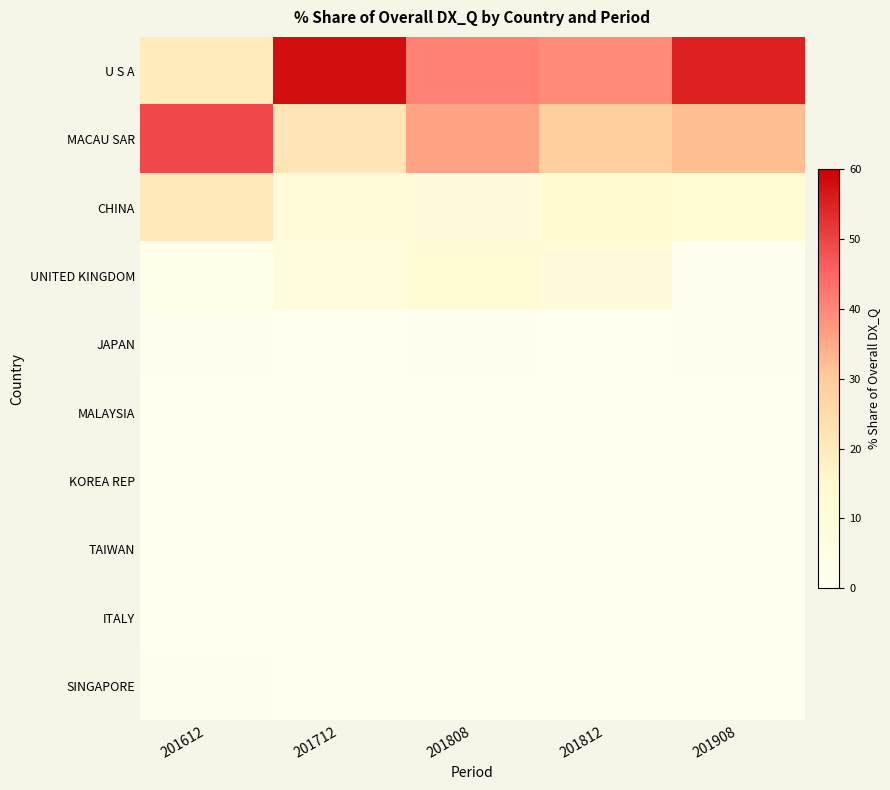

What is the total value across all series at 201908?

100.0